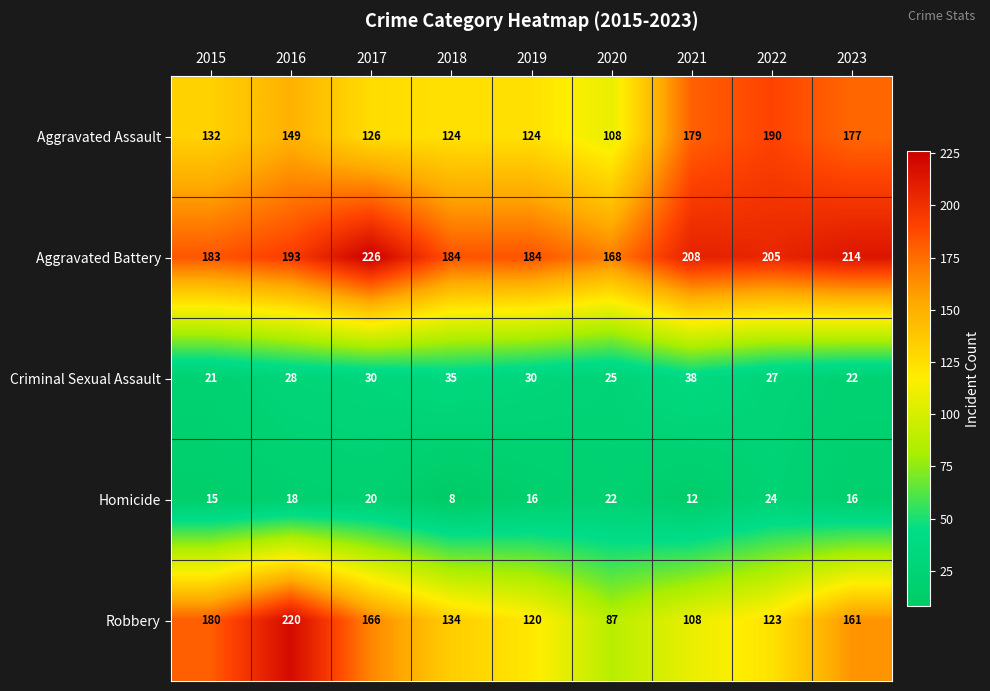

What is the difference between the Aggravated Assault values at 2022 and 2015?

58